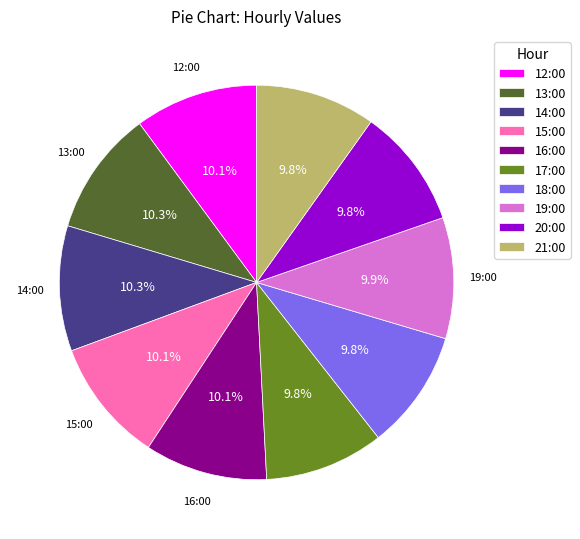

To the nearest percent, what is the average slice percentage?

10%